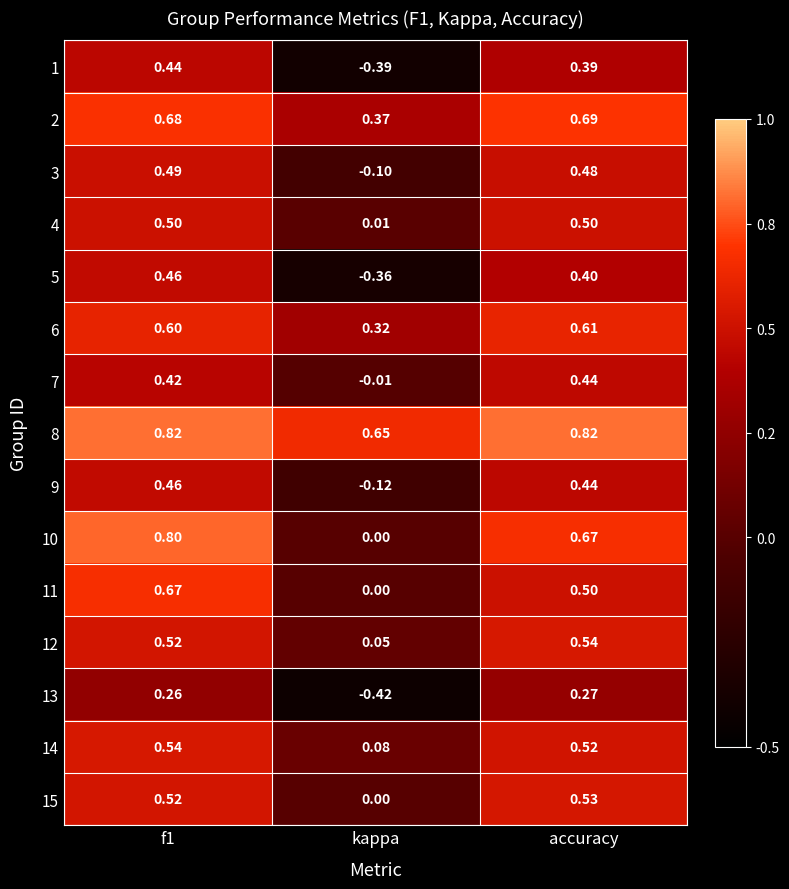

Where is 2 nearest to the value 0?

kappa